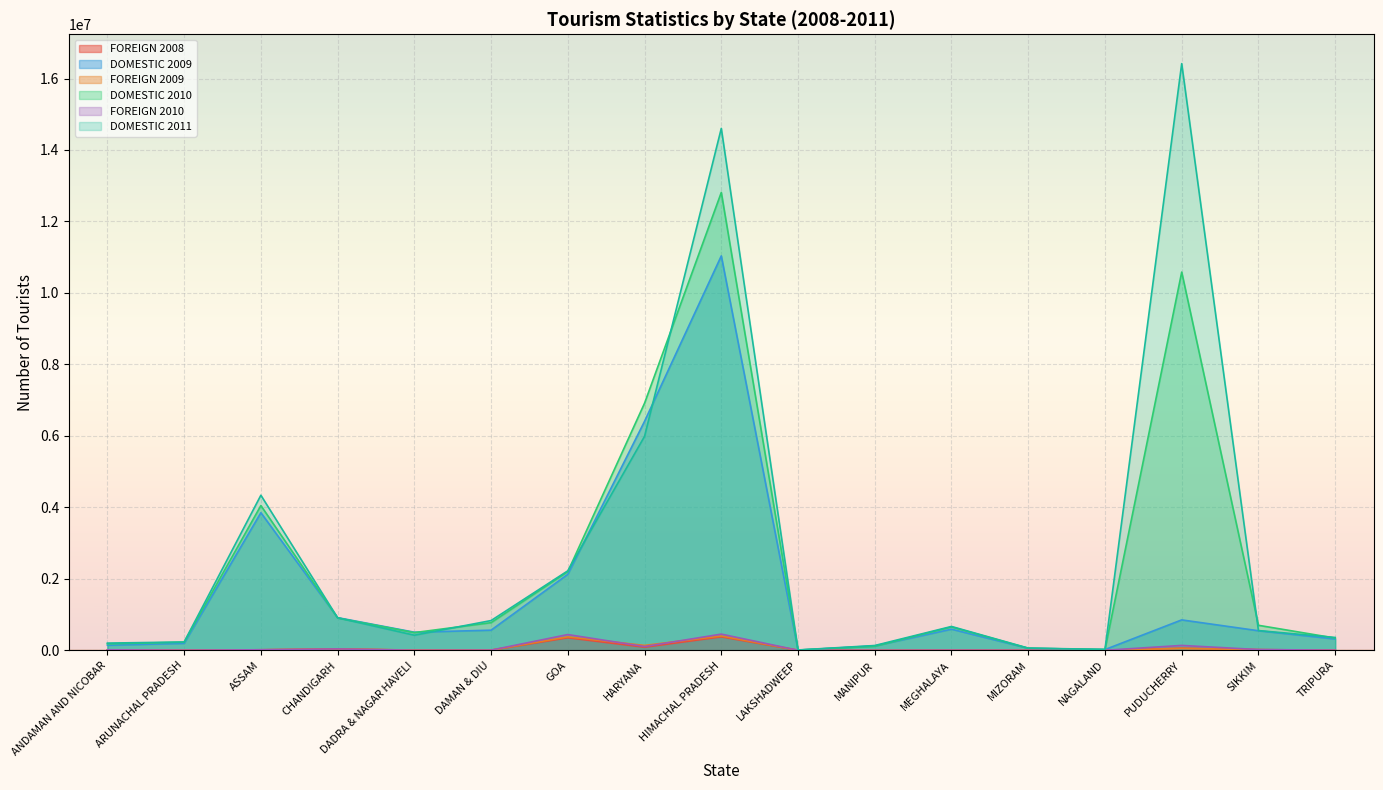

Rank the series at NAGALAND from lowest to highest value.

FOREIGN 2010, FOREIGN 2008, FOREIGN 2009, DOMESTIC 2009, DOMESTIC 2010, DOMESTIC 2011